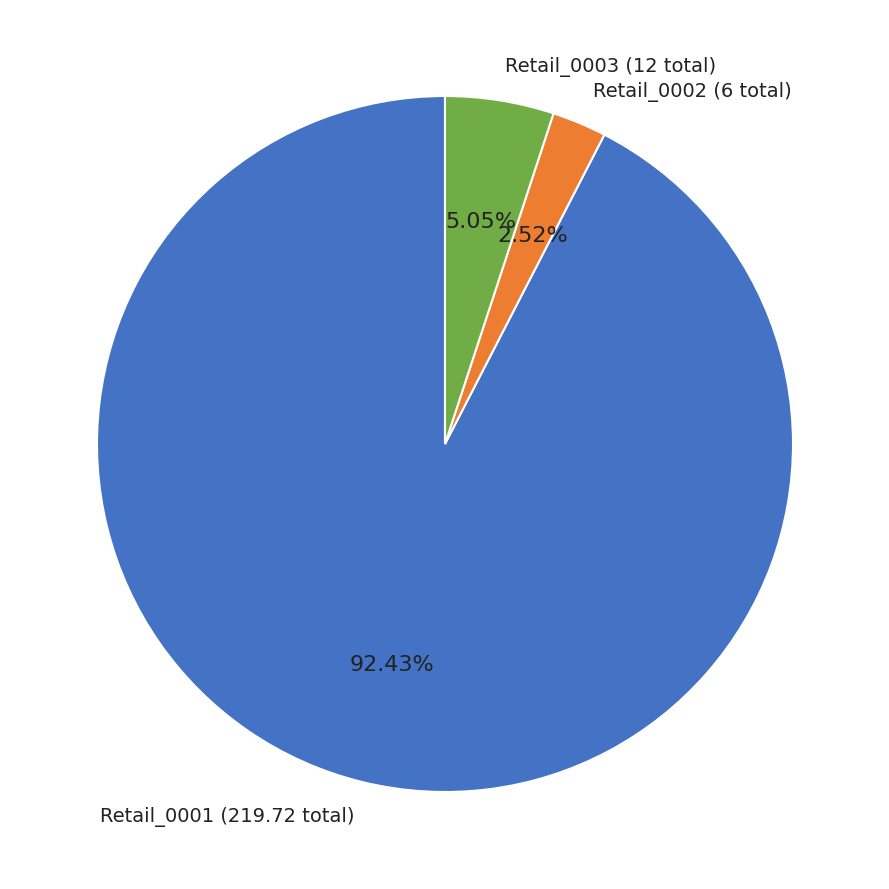

To the nearest percent, what is the average slice percentage?

33%